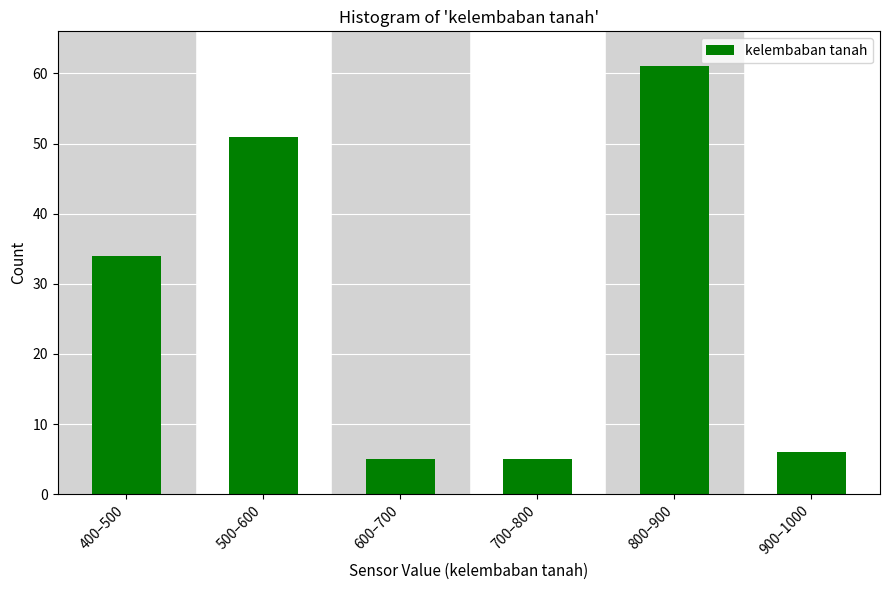

Reading left to right, what are all the values shown in this chart?

400–500=34	500–600=51	600–700=5	700–800=5	800–900=61	900–1000=6